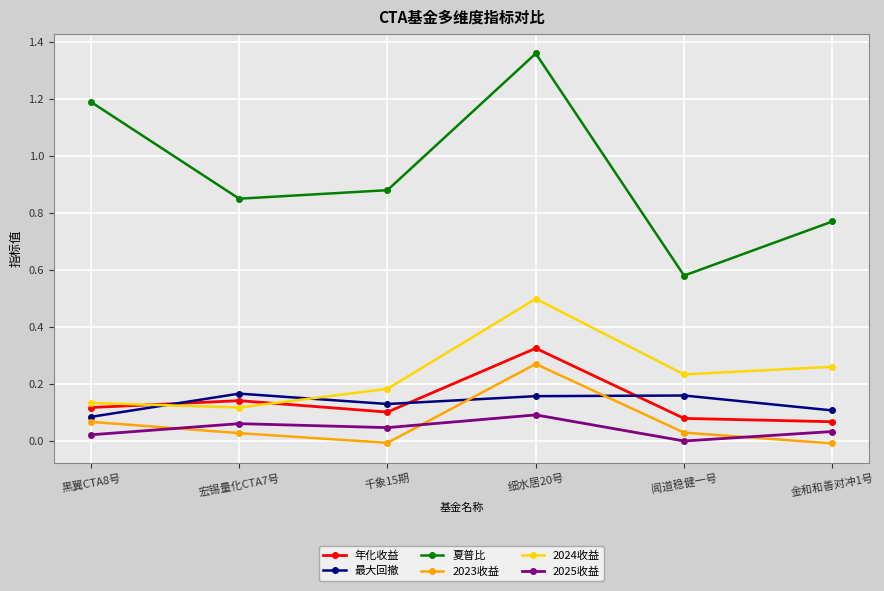

What position from the left is 黑翼CTA8号?

1